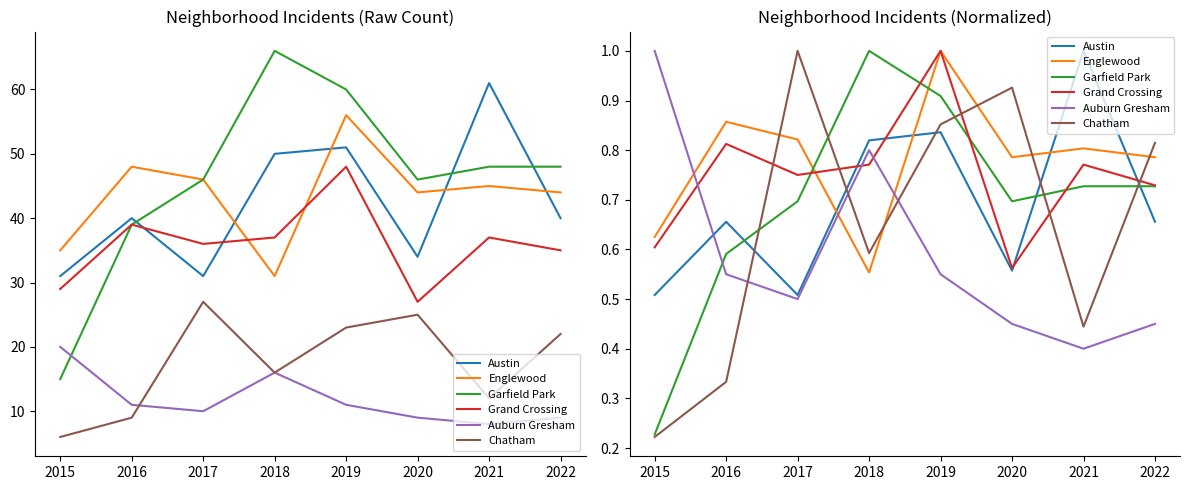

Reading left to right, what are all the values shown in this chart?

Austin: 0.5	0.7	0.5	0.8	0.8	0.6	1.0	0.7
Englewood: 0.6	0.9	0.8	0.6	1.0	0.8	0.8	0.8
Garfield Park: 0.2	0.6	0.7	1.0	0.9	0.7	0.7	0.7
Grand Crossing: 0.6	0.8	0.8	0.8	1.0	0.6	0.8	0.7
Auburn Gresham: 1.0	0.6	0.5	0.8	0.6	0.5	0.4	0.5
Chatham: 0.2	0.3	1.0	0.6	0.9	0.9	0.4	0.8